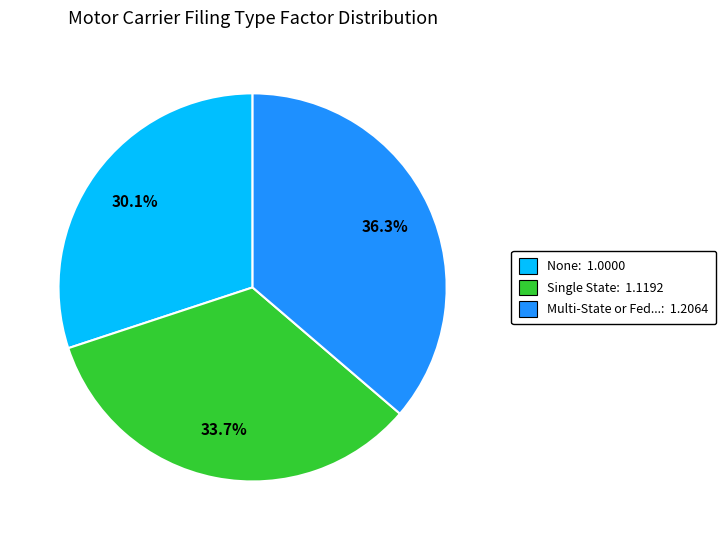

To the nearest percent, what is the difference between the largest and smallest slice percentages?

6%